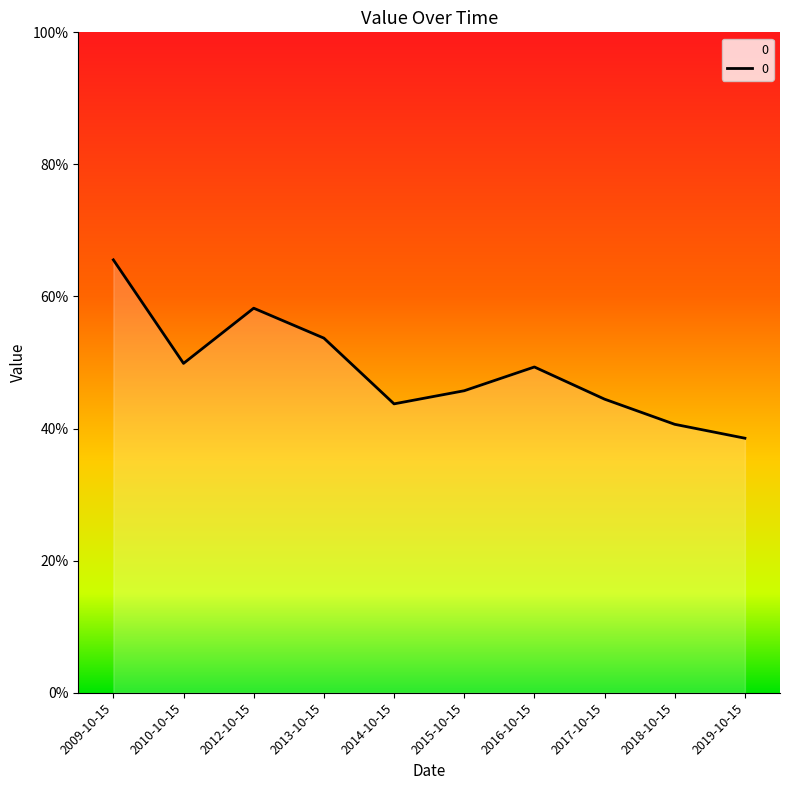

Does the chart have visible grid lines?

No